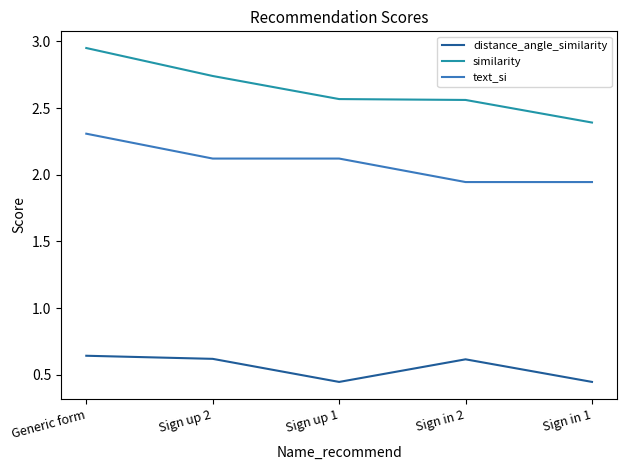

The similarity series shows 3.8 at Sign up 2. True or false?

False